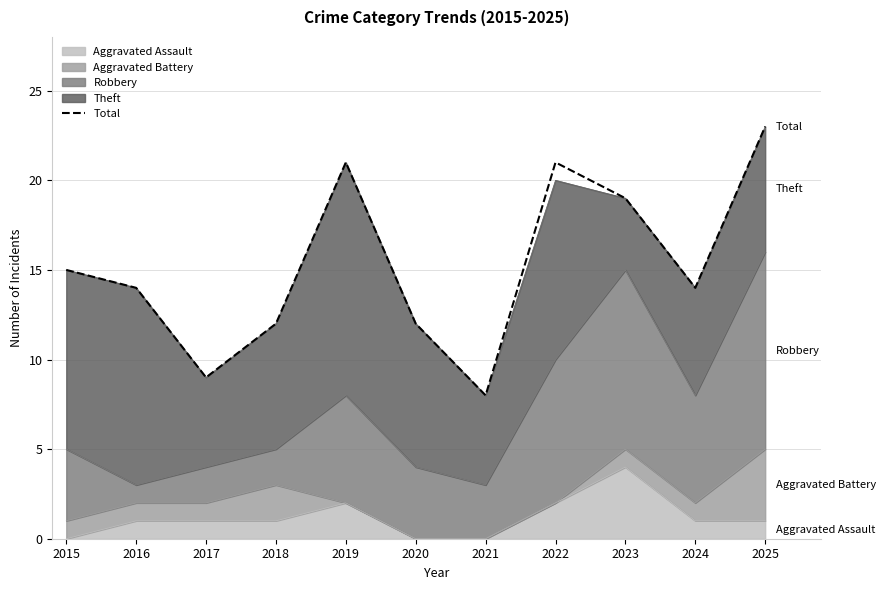

What value does the data have at 2023, to the nearest 5?

20